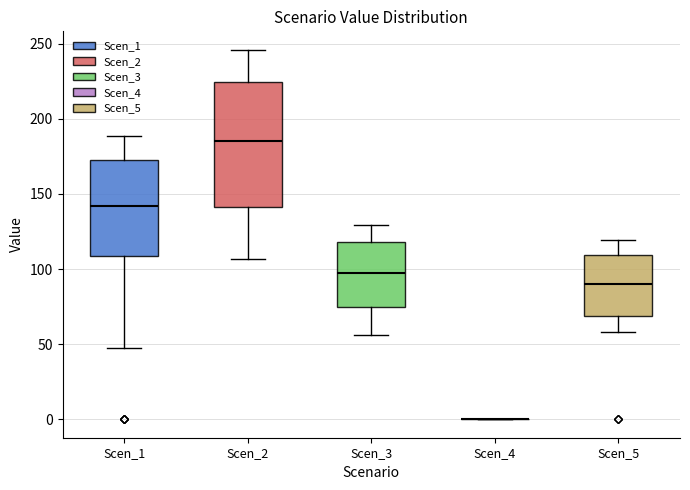

Where is the lower edge of the box for Scen_5 on the y-axis? The values are not printed on the chart, so give them approximately, as read against the axis.

70